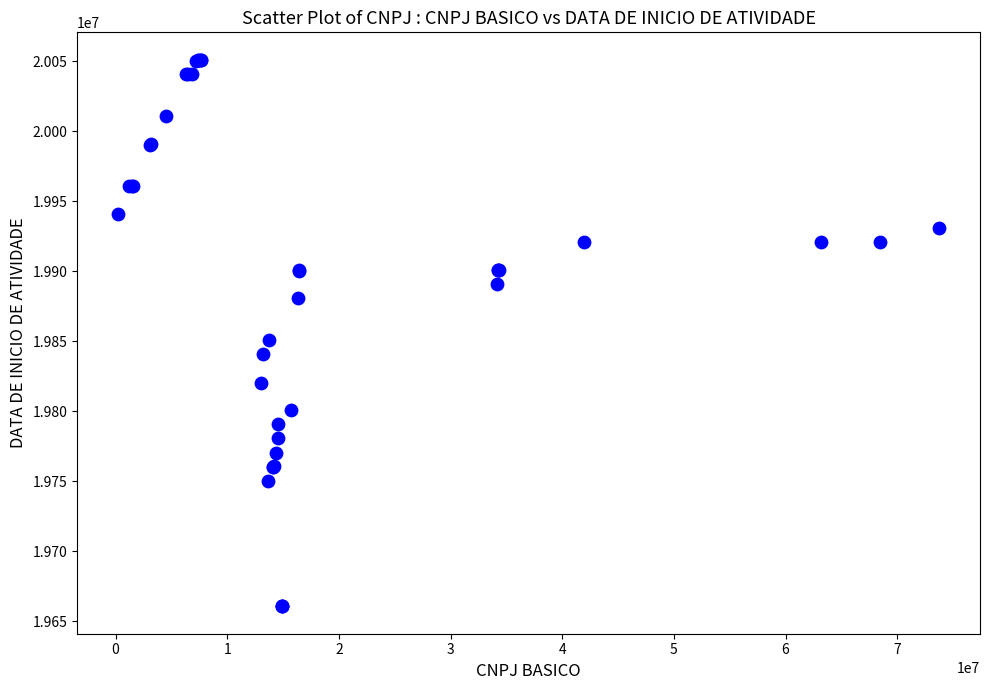

What Y value in the scatter plot is closest to 19855816?

19850820